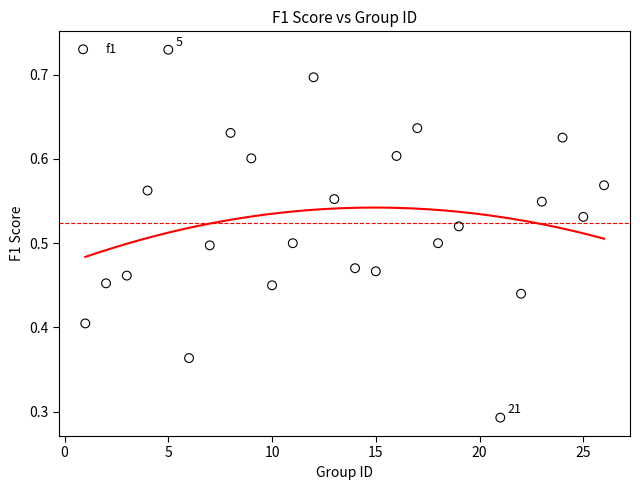

What is the range of X values (max minus min)?

25.0